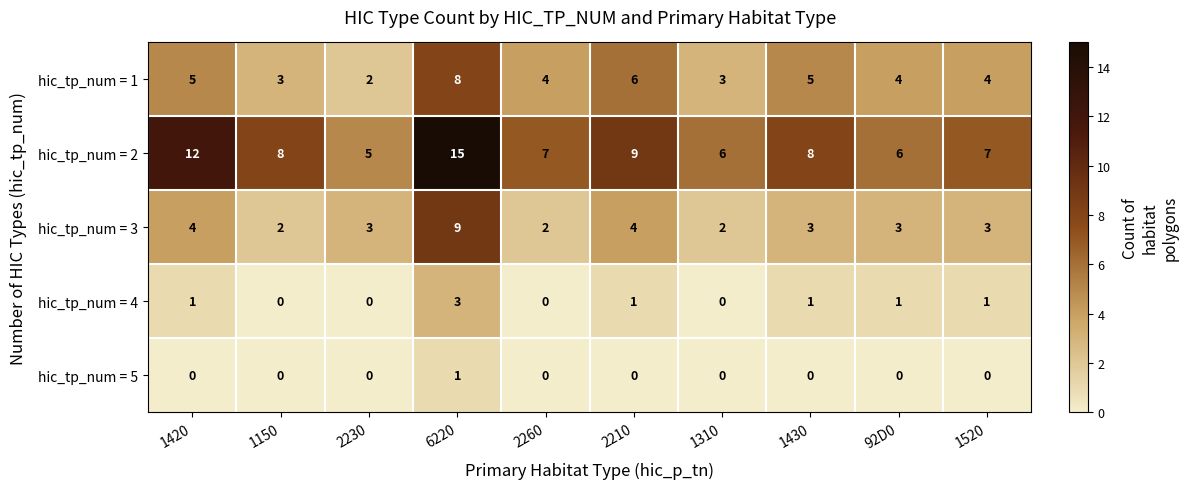

At which category is the sum across all series the highest?

6220